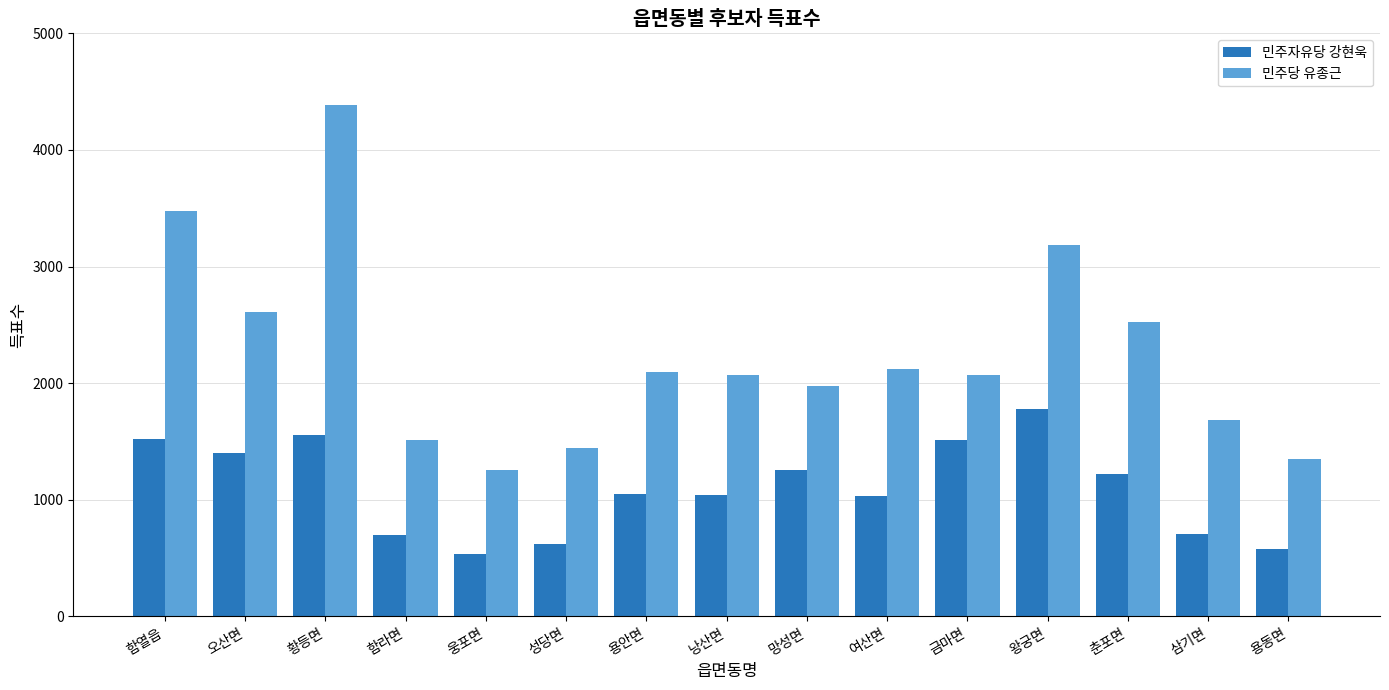

True or false: 민주당 유종근 has a value of 510 at 성당면.

False